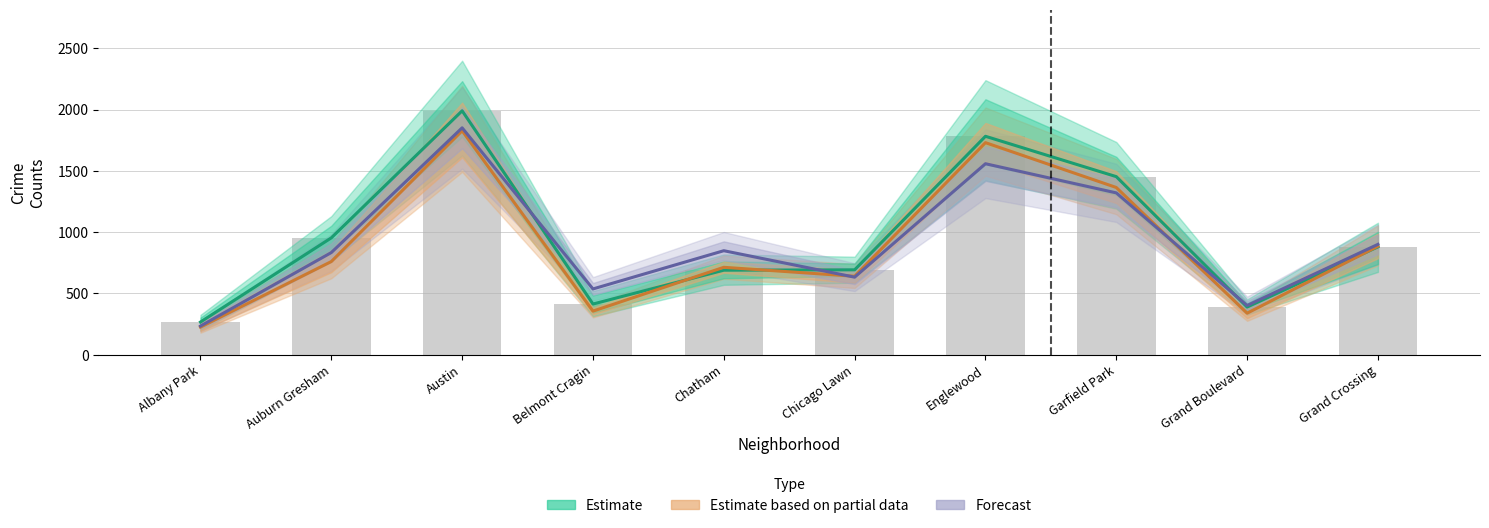

The value of Estimate at Grand Crossing is 567.8. True or false?

False